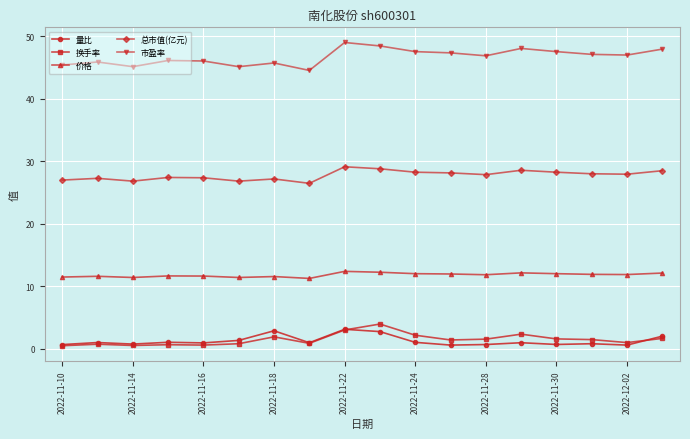

What is the minimum value shown in the chart?

0.5